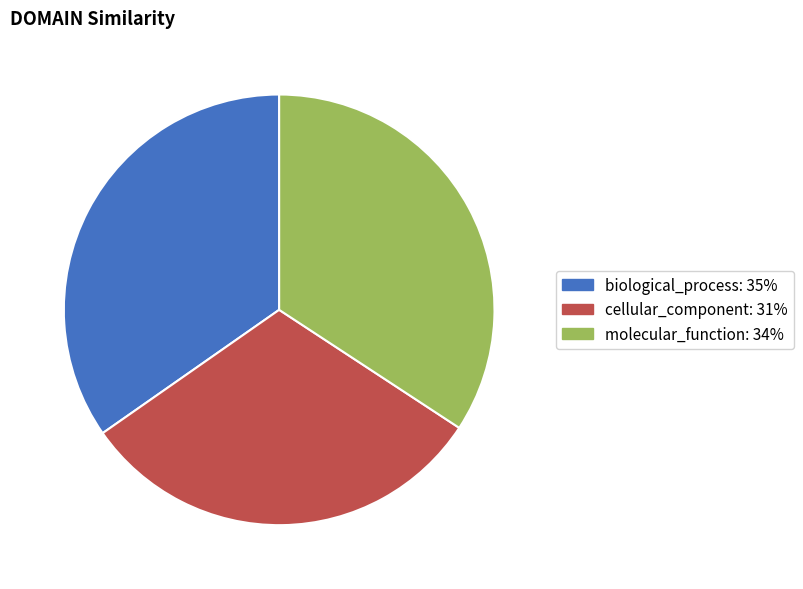

Is there any slice that represents more than half of the pie?

No